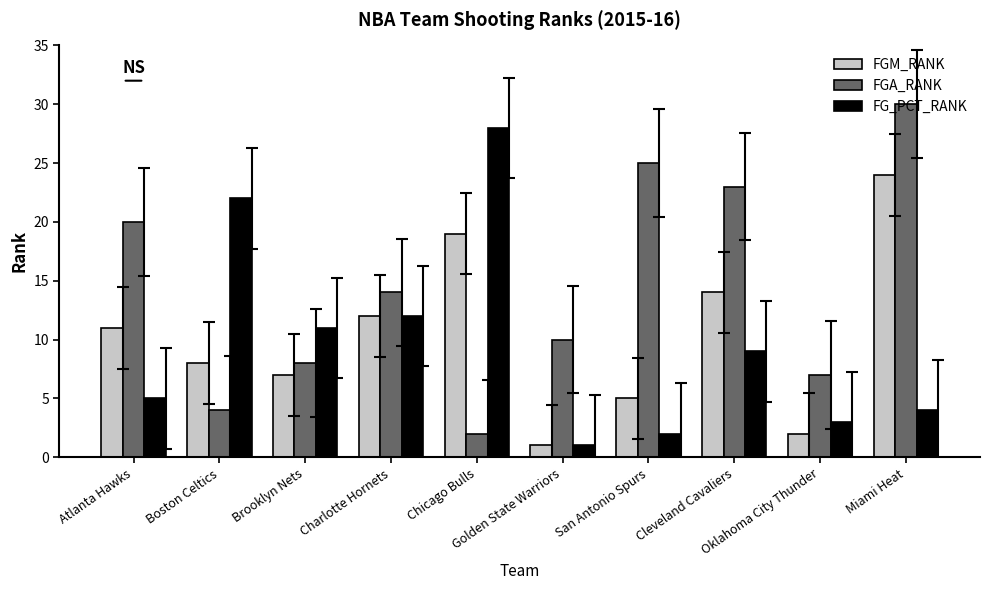

Reading right to left, transcribe all the data shown in this chart.

FGM_RANK: Miami Heat=24	Oklahoma City Thunder=2	Cleveland Cavaliers=14	San Antonio Spurs=5	Golden State Warriors=1	Chicago Bulls=19	Charlotte Hornets=12	Brooklyn Nets=7	Boston Celtics=8	Atlanta Hawks=11
FGA_RANK: Miami Heat=30	Oklahoma City Thunder=7	Cleveland Cavaliers=23	San Antonio Spurs=25	Golden State Warriors=10	Chicago Bulls=2	Charlotte Hornets=14	Brooklyn Nets=8	Boston Celtics=4	Atlanta Hawks=20
FG_PCT_RANK: Miami Heat=4	Oklahoma City Thunder=3	Cleveland Cavaliers=9	San Antonio Spurs=2	Golden State Warriors=1	Chicago Bulls=28	Charlotte Hornets=12	Brooklyn Nets=11	Boston Celtics=22	Atlanta Hawks=5